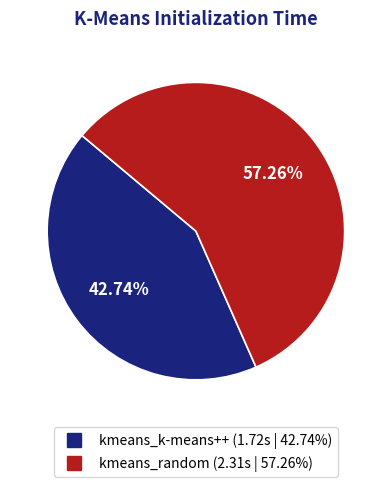

Which category has the smallest portion of the pie?

kmeans_k-means++